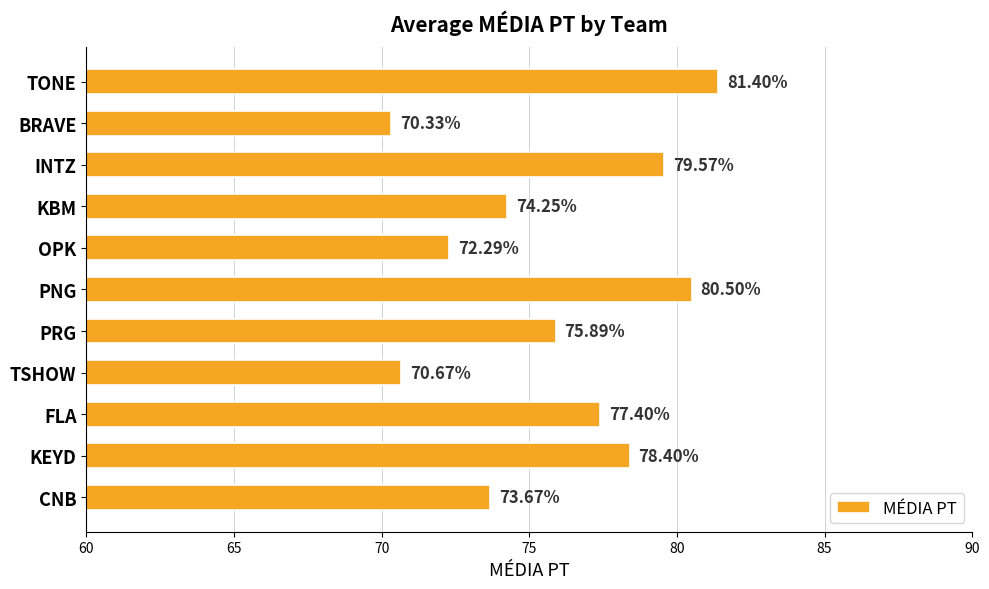

Are the bars grouped side by side (vs. stacked)?

No